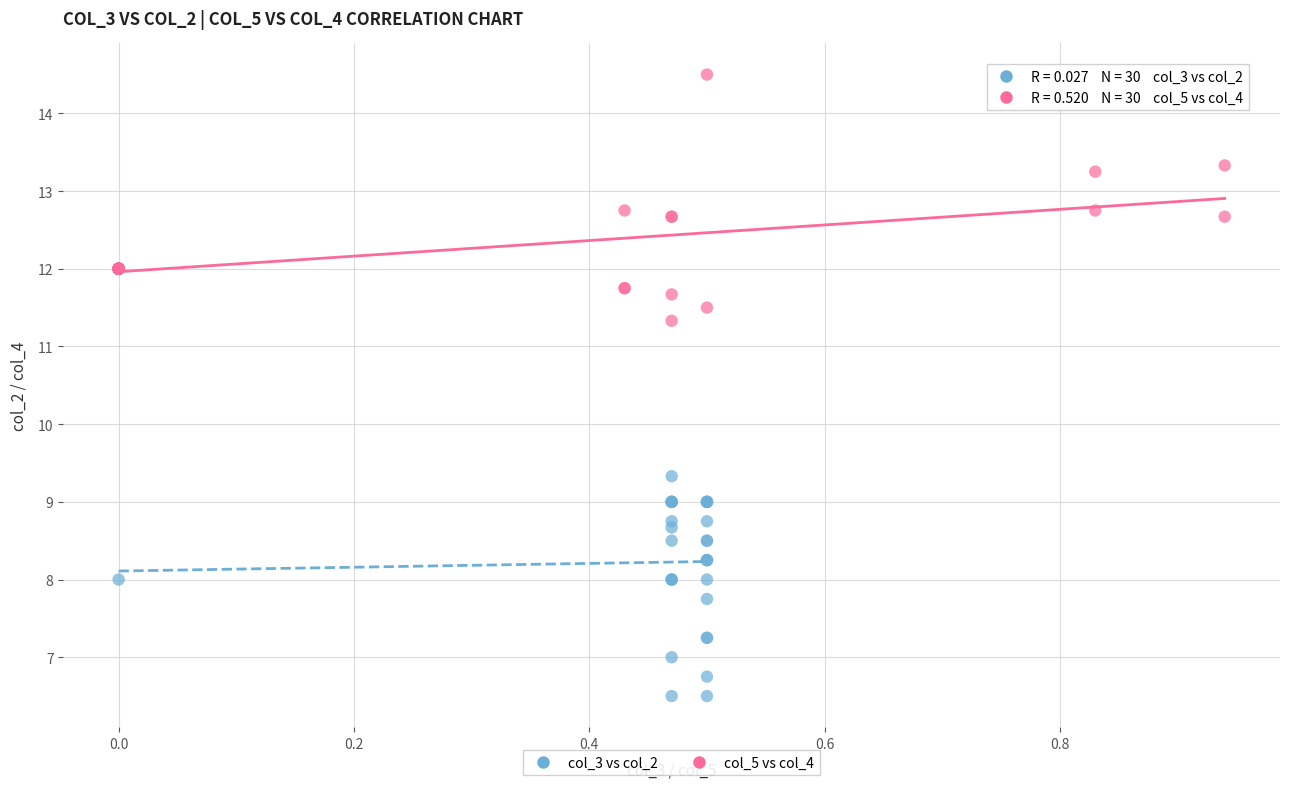

Which series has the widest spread of Y values?

col_5 vs col_4